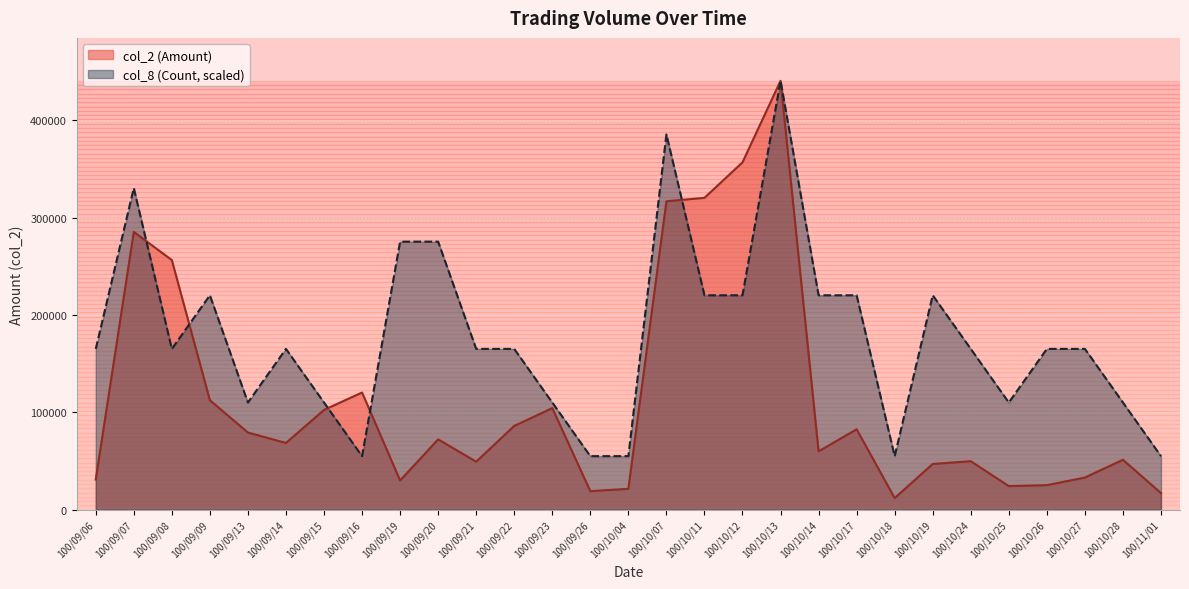

How many intersections are there between col_8 (Count) and col_2 (Amount)?

5